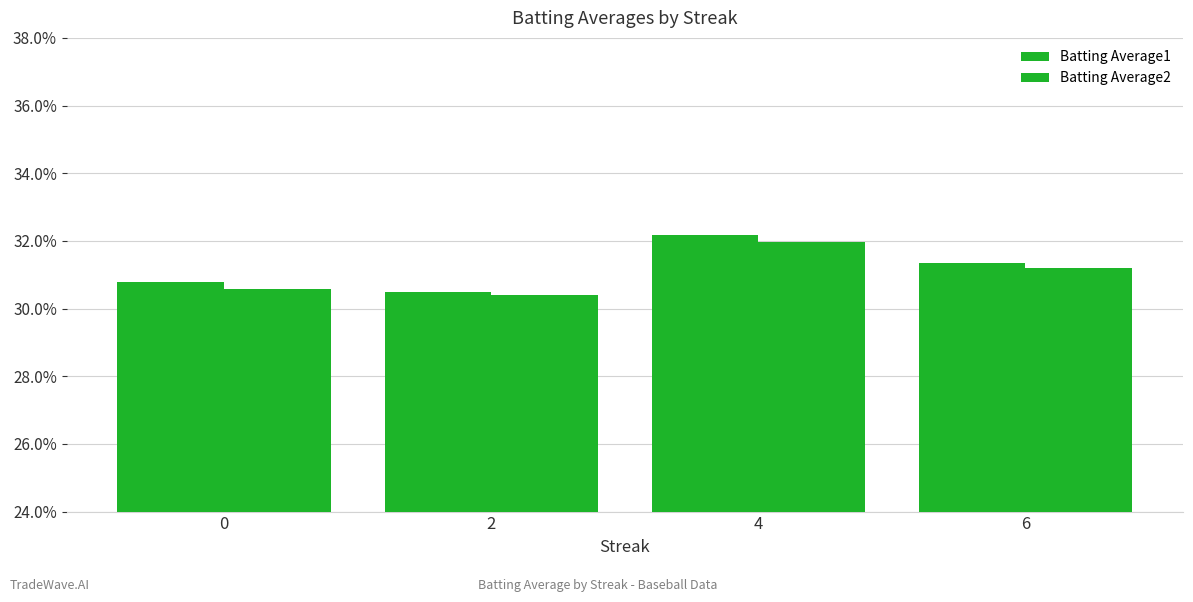

The value of Batting Average2 at 2 is 0.3. True or false?

True